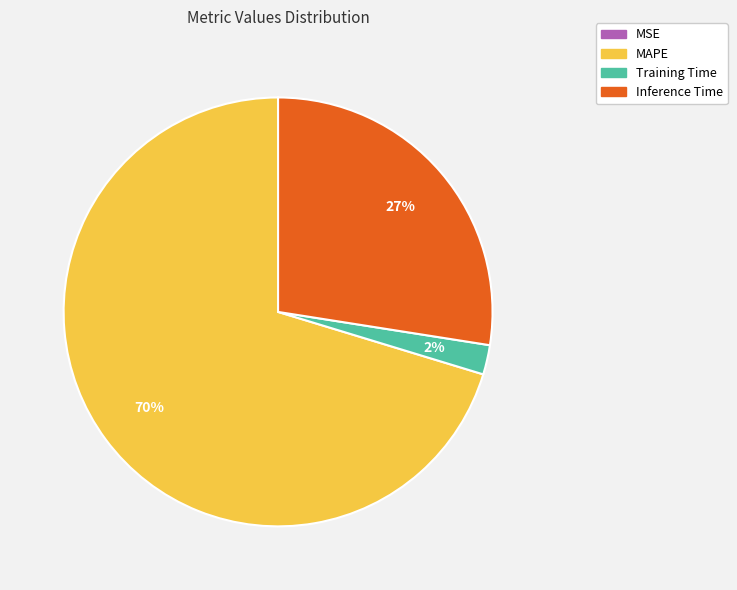

The Inference Time slice represents 27% of the pie. True or false?

True